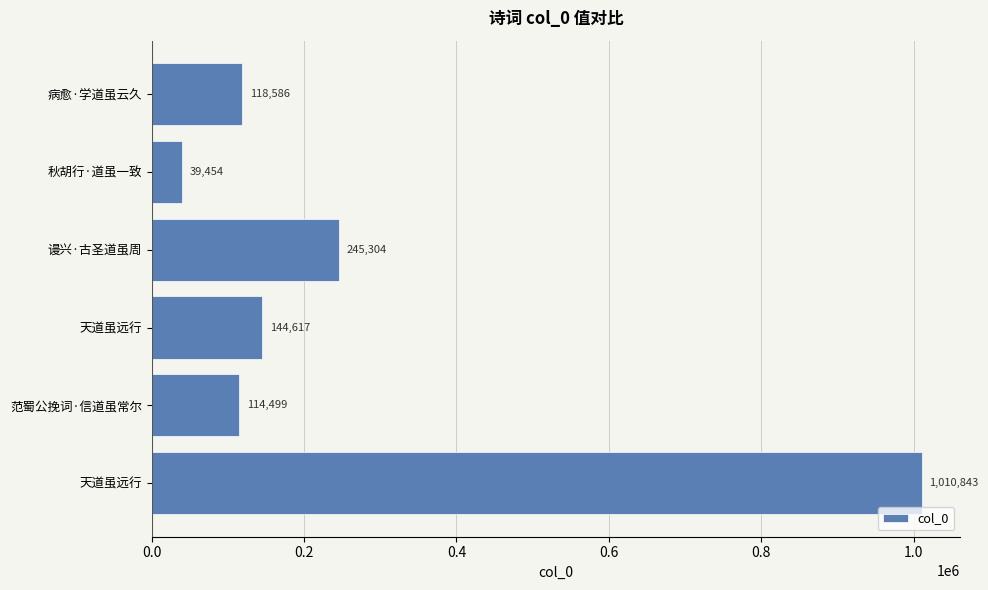

How many data points are less than 144617?

3